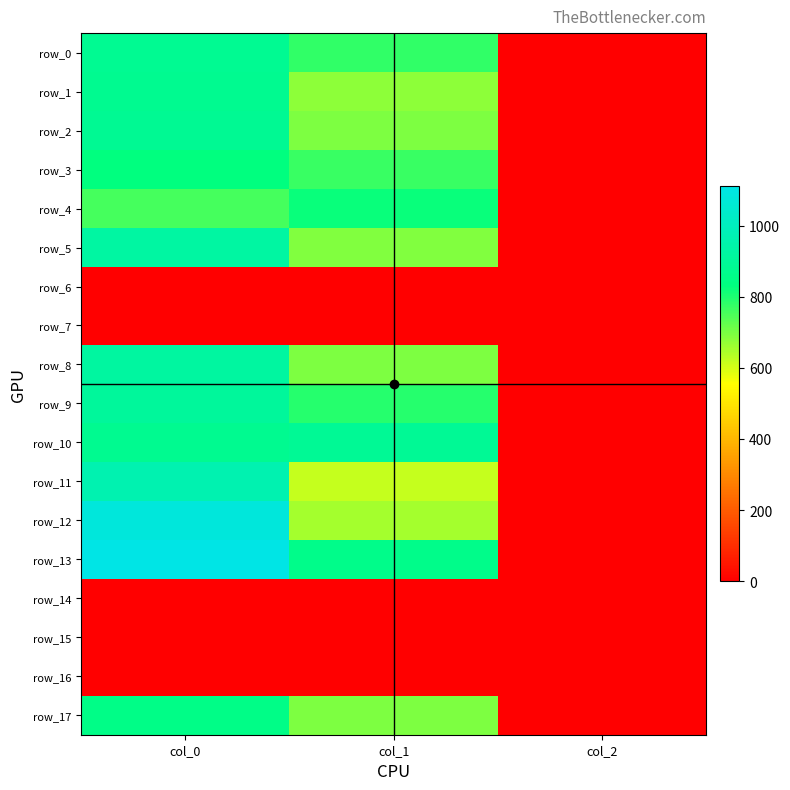

Reading left to right, list all the values displayed in this chart.

row_0: col_0=883.3	col_1=779.6	col_2=2.0
row_1: col_0=880.0	col_1=678.4	col_2=2.0
row_2: col_0=886.7	col_1=695.2	col_2=2.0
row_3: col_0=830.0	col_1=769.5	col_2=2.0
row_4: col_0=756.7	col_1=820.1	col_2=2.0
row_5: col_0=926.7	col_1=691.9	col_2=2.0
row_6: col_0=0.0	col_1=0.0	col_2=0.0
row_7: col_0=0.0	col_1=0.0	col_2=0.0
row_8: col_0=920.0	col_1=695.2	col_2=2.0
row_9: col_0=906.7	col_1=789.8	col_2=2.0
row_10: col_0=880.0	col_1=891.0	col_2=2.0
row_11: col_0=966.7	col_1=617.6	col_2=2.0
row_12: col_0=1080.0	col_1=651.4	col_2=2.0
row_13: col_0=1110.0	col_1=860.6	col_2=2.0
row_14: col_0=0.0	col_1=0.0	col_2=0.0
row_15: col_0=0.0	col_1=0.0	col_2=0.0
row_16: col_0=0.0	col_1=0.0	col_2=0.0
row_17: col_0=850.0	col_1=695.2	col_2=2.0